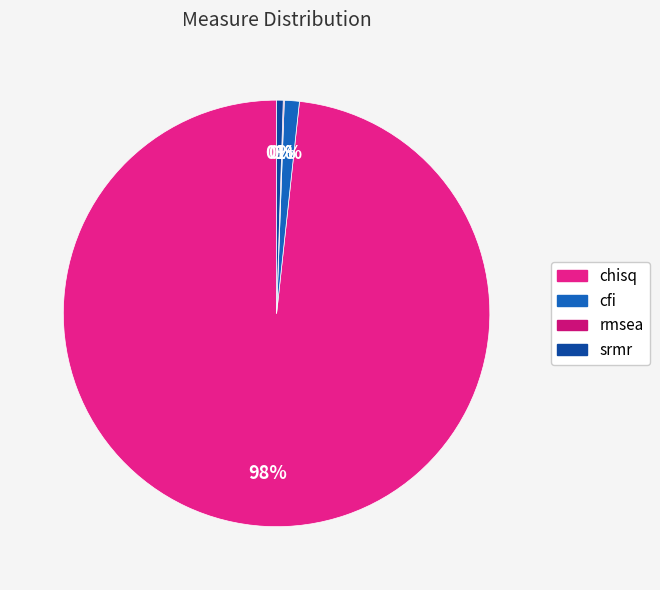

How much of the chart is everything except chisq?

1.7%